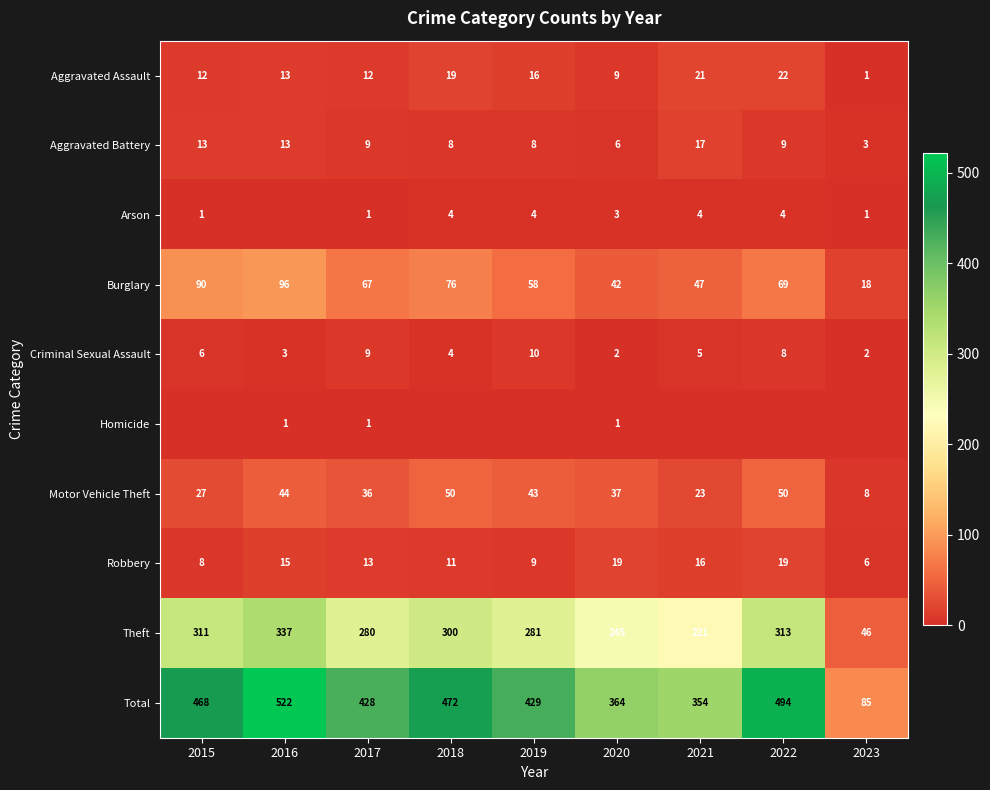

What is the total value across all series at 2019?

858